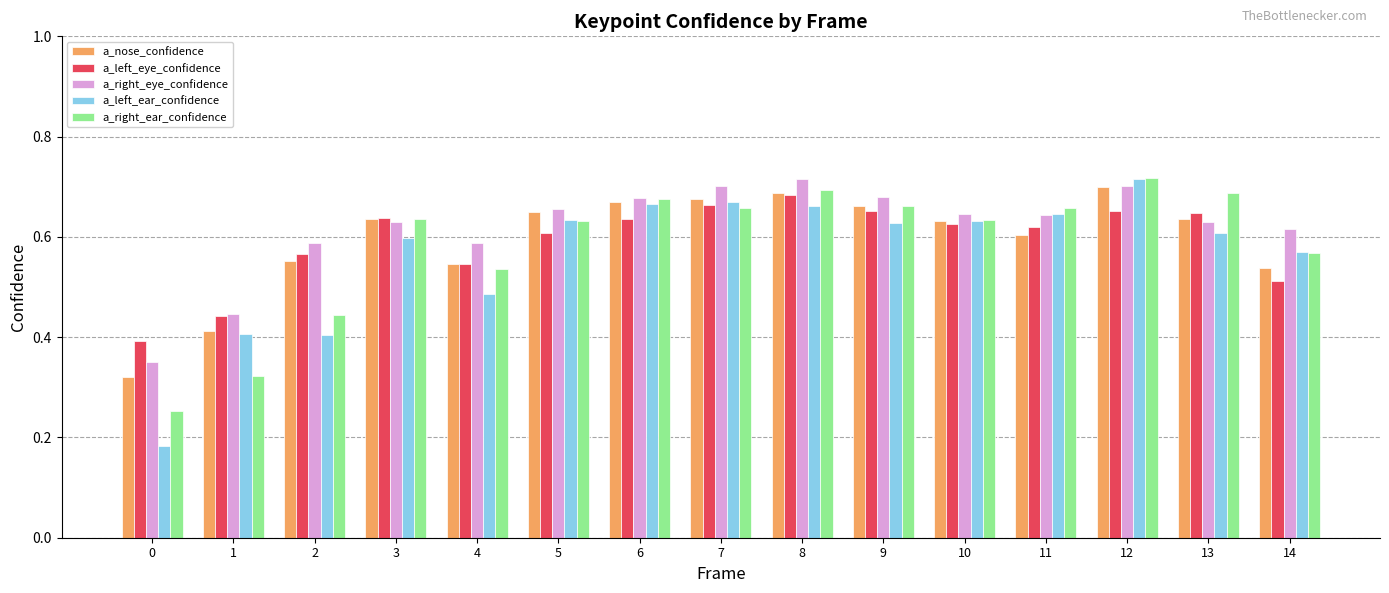

What is the spread (max minus min) of values at 9?

0.1